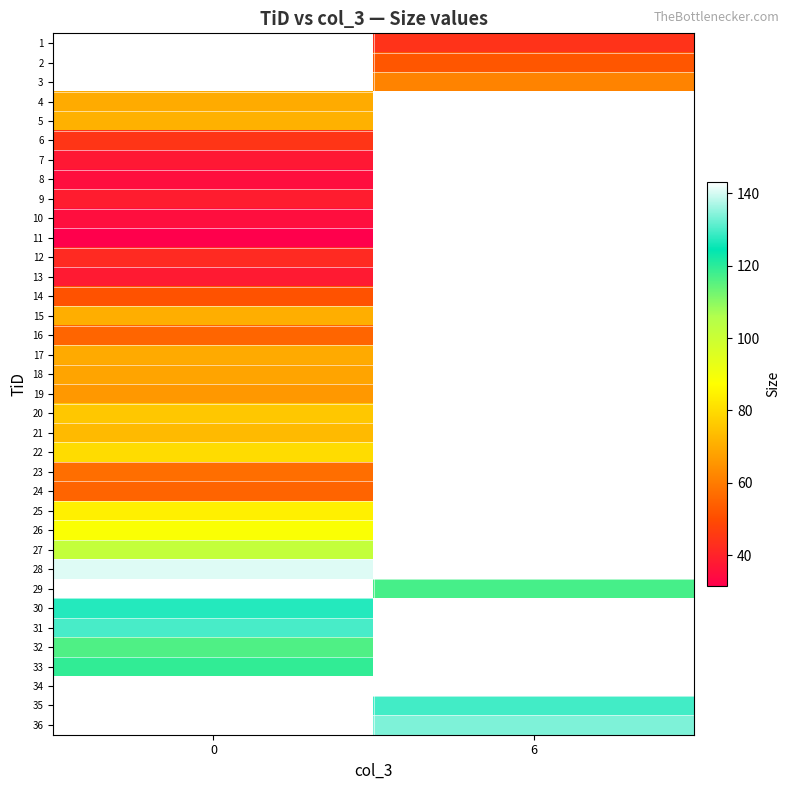

The row_2 series shows 36.3 at 6. True or false?

False